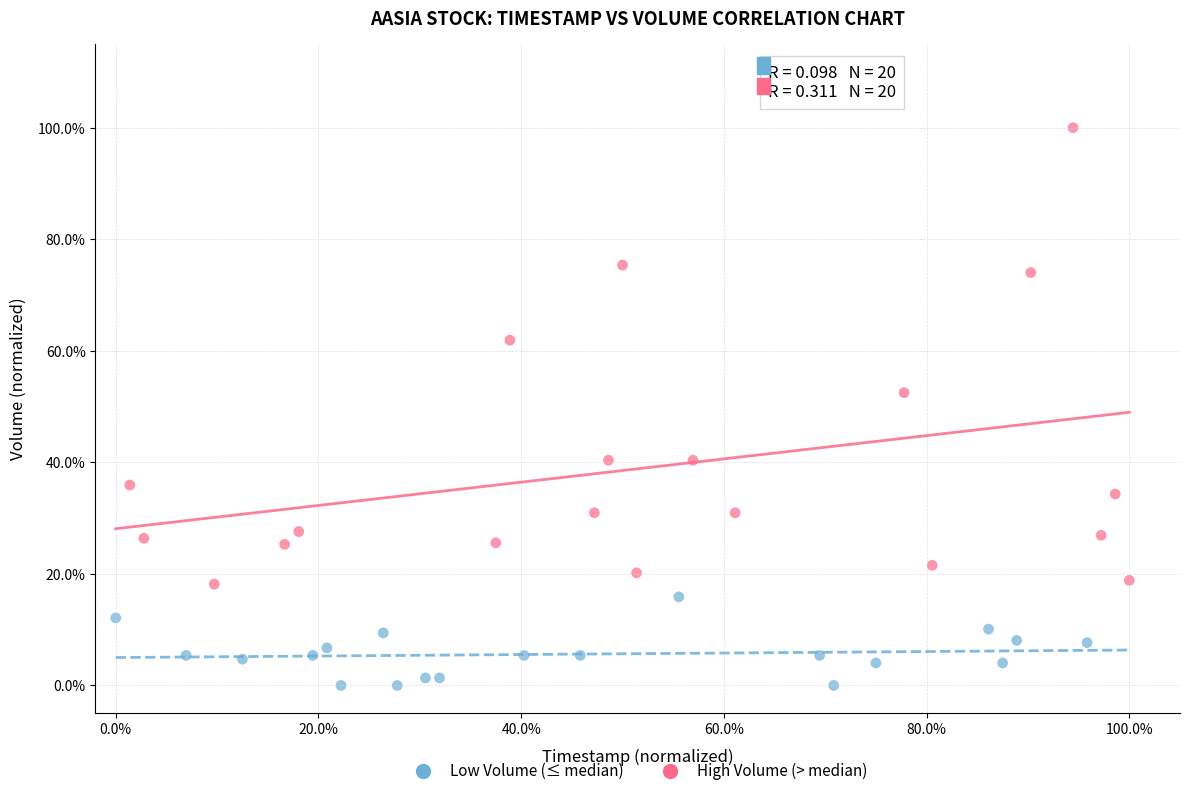

What are all the series names shown in the legend?

Low Volume (≤ median), High Volume (> median)